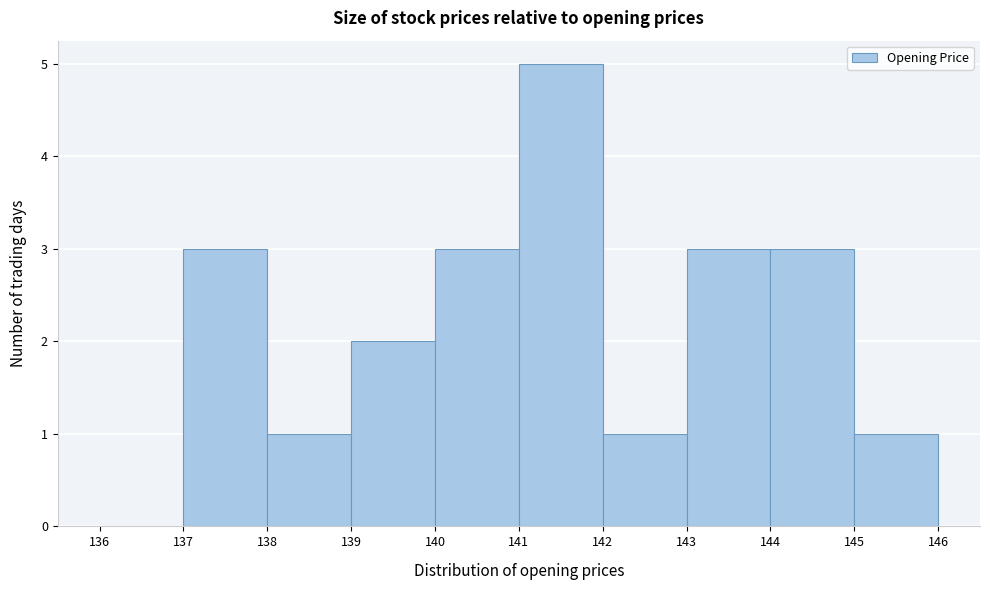

Over which range of the x-axis is the bar tallest?

141 to 142